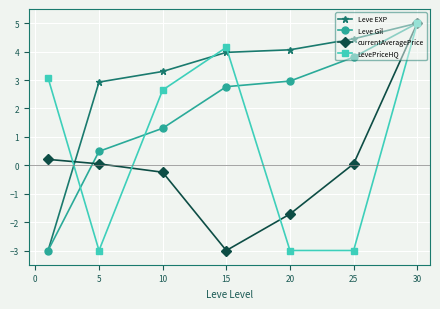

Reading left to right, transcribe all the data shown in this chart.

Leve EXP: -3.0	2.9	3.3	4.0	4.1	4.5	5.0
Leve Gil: -3.0	0.5	1.3	2.8	3.0	3.8	5.0
currentAveragePrice: 0.2	0.1	-0.2	-3.0	-1.7	0.1	5.0
LevePriceHQ: 3.1	-3.0	2.6	4.1	-3.0	-3.0	5.0